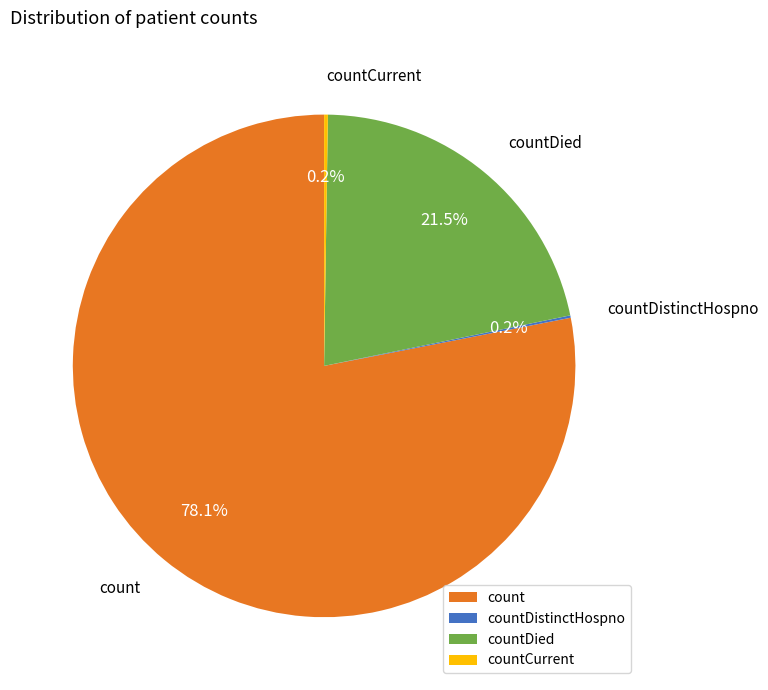

Does any single category account for the majority?

Yes